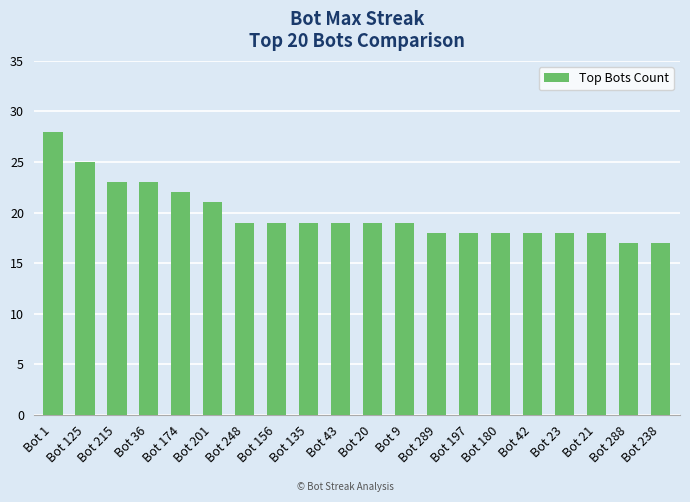

What is the greatest value displayed?

28